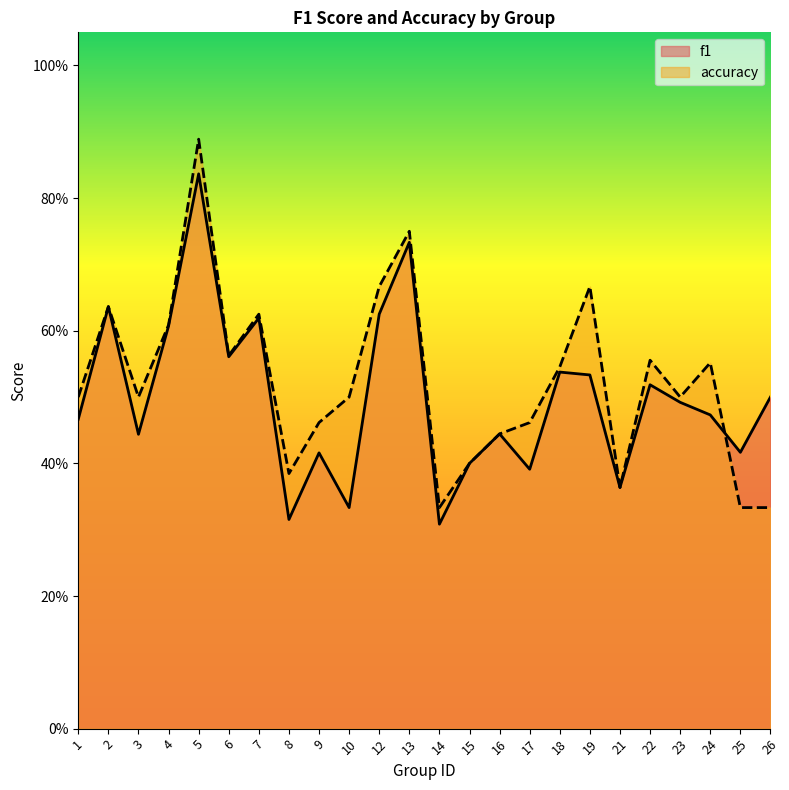

What is the difference between the maximum and second lowest values in the accuracy series?

0.6